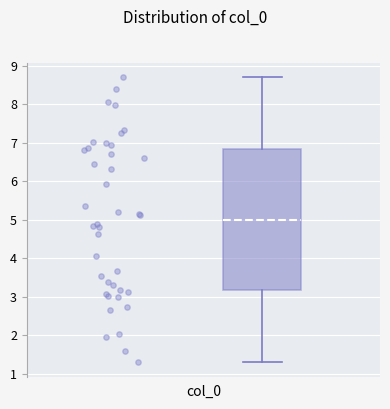

Read this box plot against the y-axis: the position of the median line, the range covered by the box, and the ends of both whiskers. The values are not printed on the chart, so give them approximately, as read against the axis.

median 5.0, box 3.2 to 6.8, whiskers 1.3 to 8.7